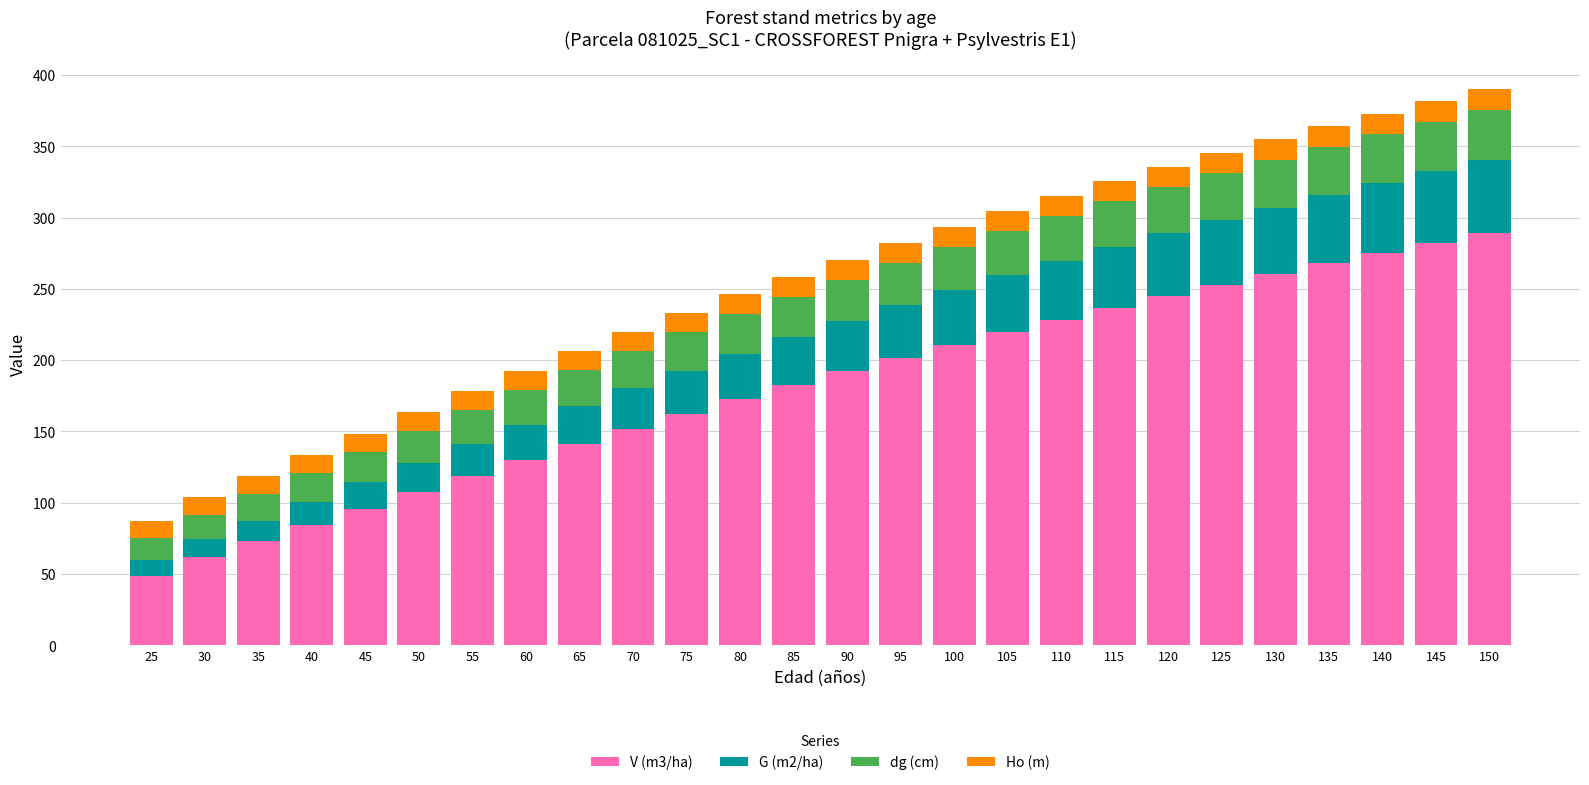

The V (m3/ha) series shows 141.2 at 65. True or false?

True